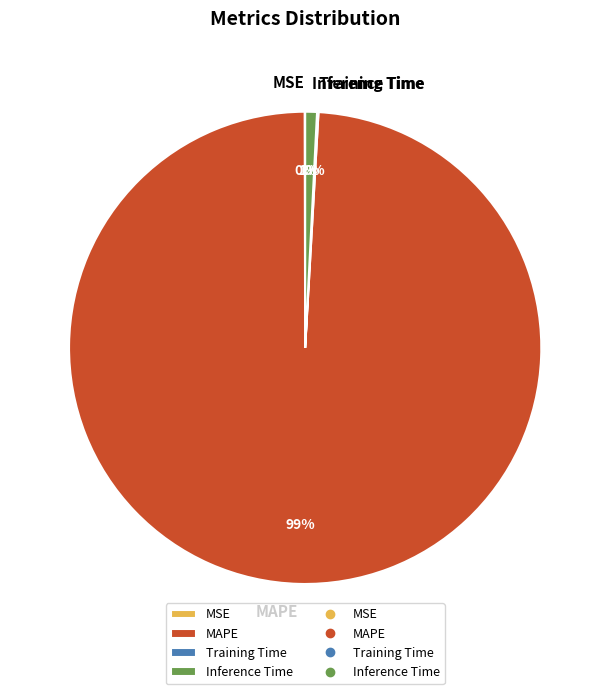

Which slice is the largest?

MAPE